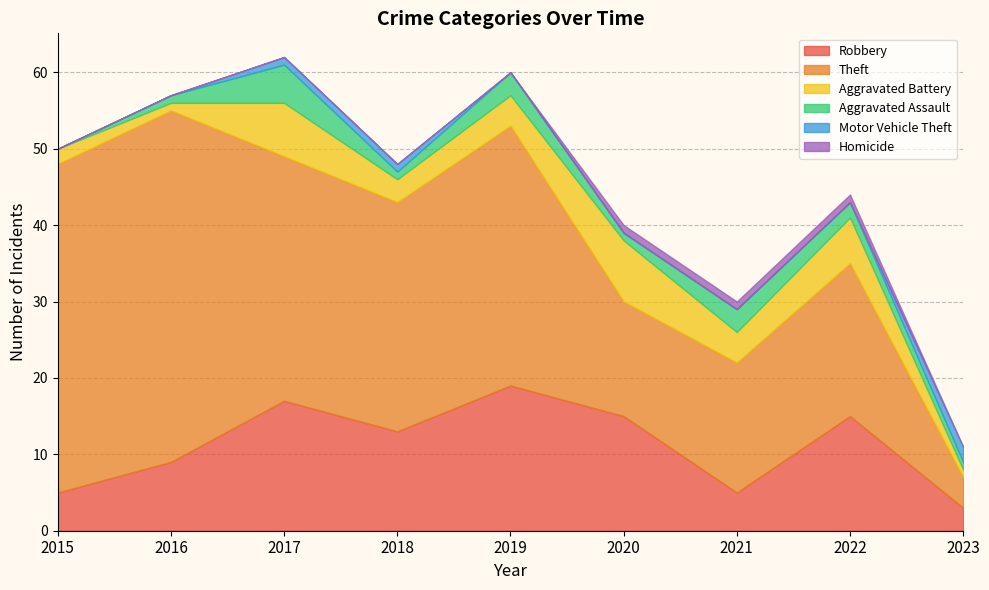

True or false: Robbery and Motor Vehicle Theft intersect in this chart.

False